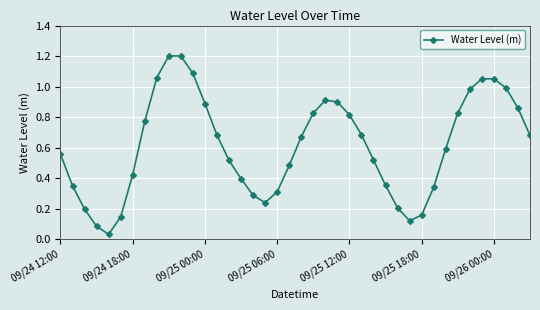

How many distinct data groups are displayed?

1